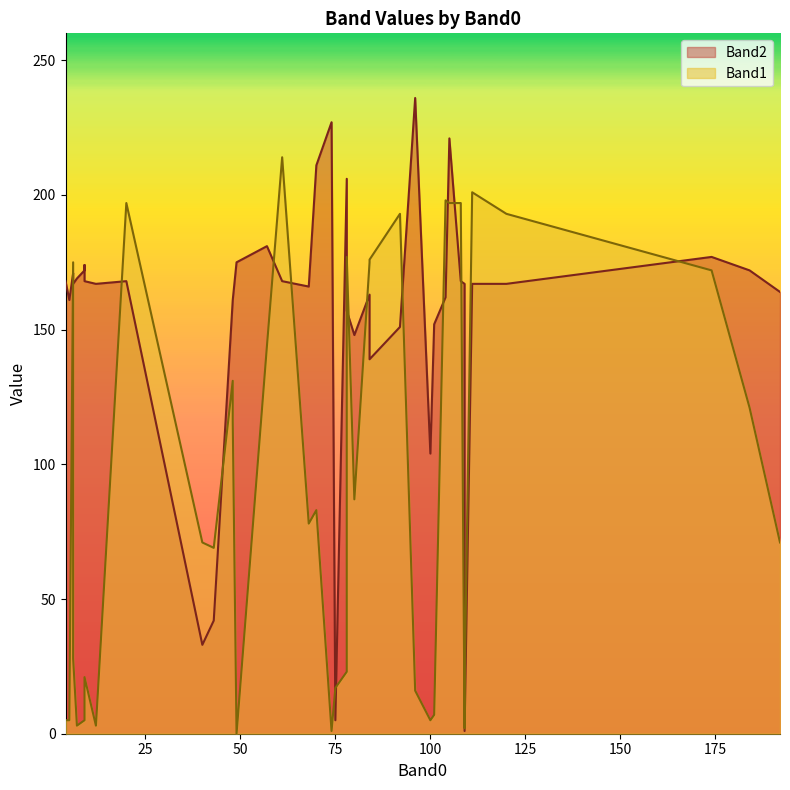

List the series in order of their overall mean, lowest first.

Band1, Band2